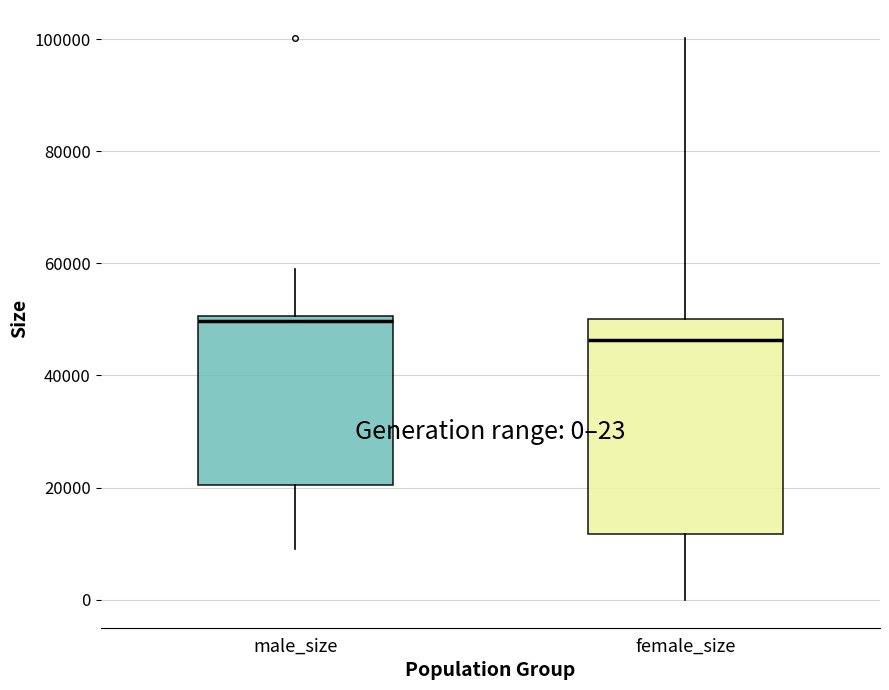

Comparing the boxes themselves (not the whiskers), which one is the tallest?

female_size